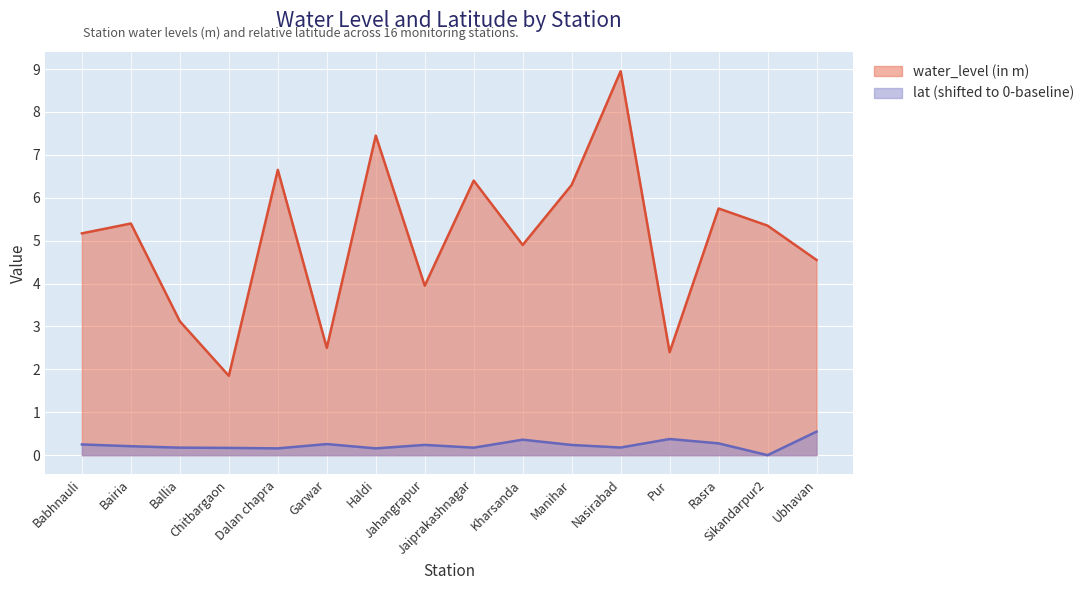

Which series has the widest spread of values?

water_level (in m)